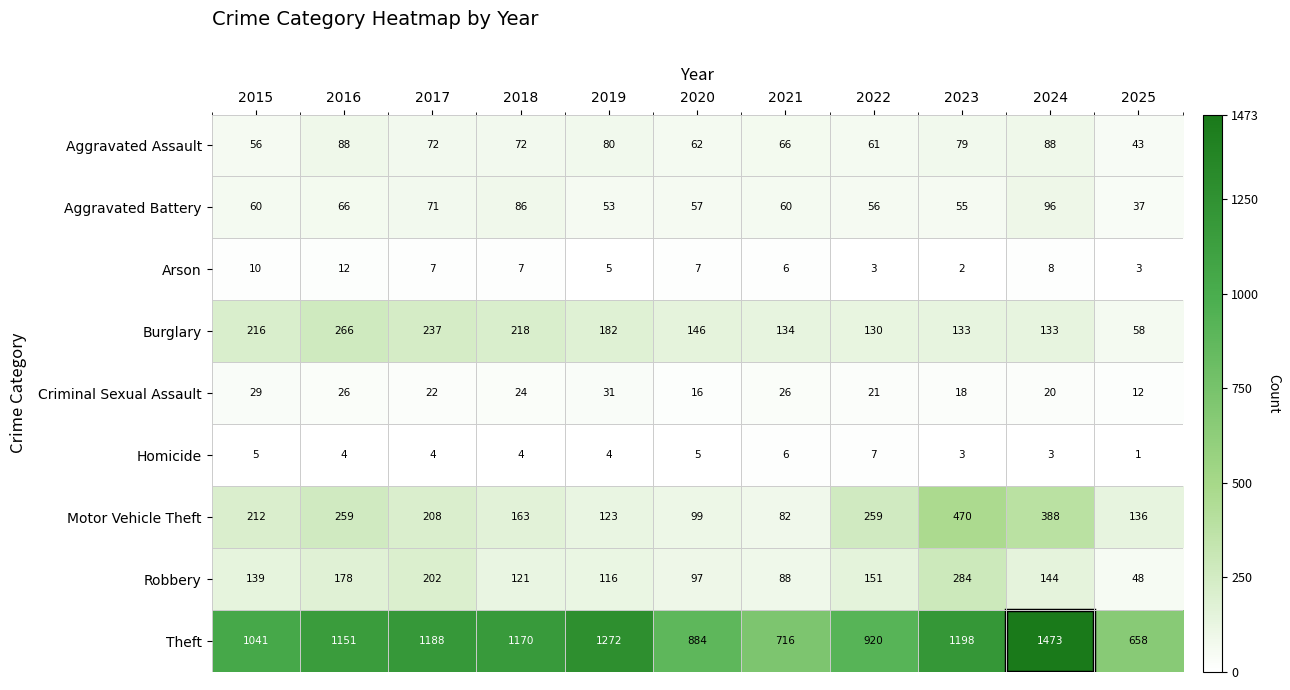

What is the spread (max minus min) of values at 2025?

657